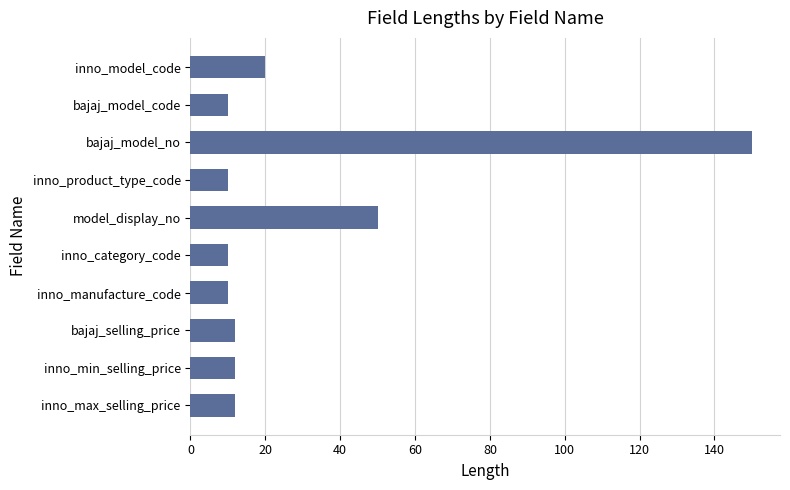

What is the sum of all values?

296